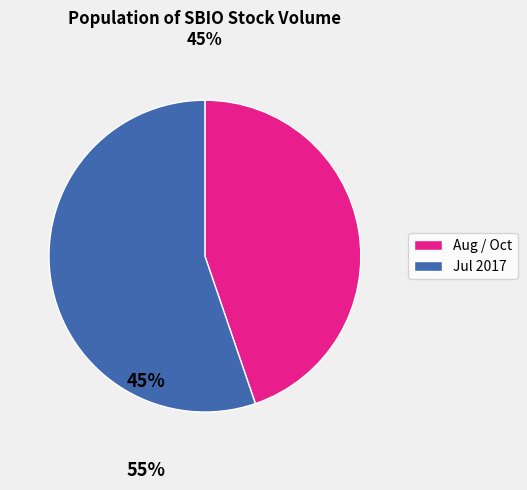

Which slice is the largest?

Jul 2017